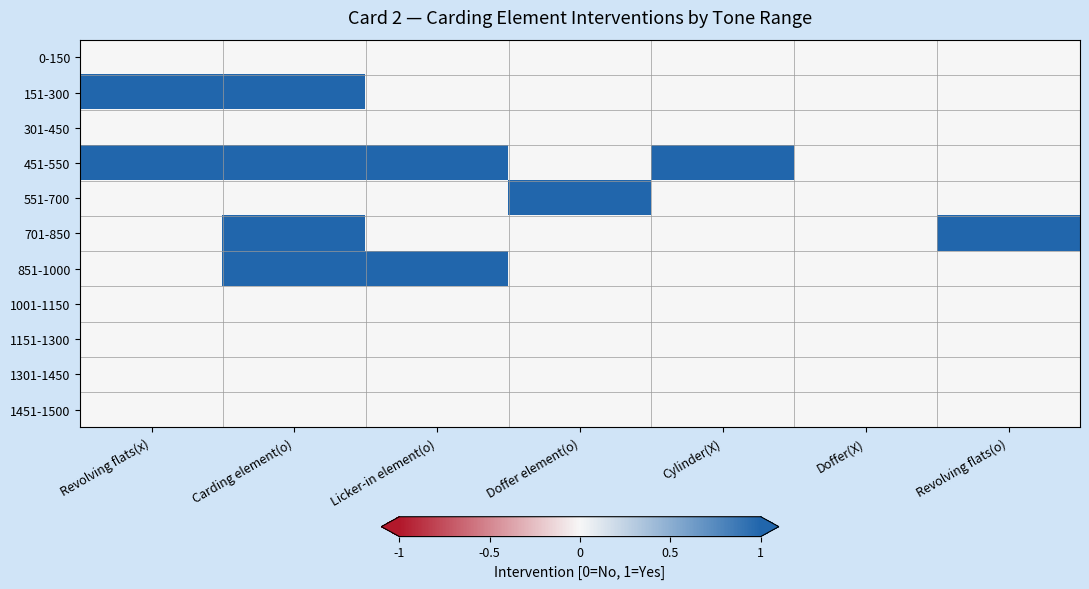

Reading left to right, what are all the values shown in this chart?

0-150: Revolving flats(x)=0	Carding element(o)=0	Licker-in element(o)=0	Doffer element(o)=0	Cylinder(X)=0	Doffer(X)=0	Revolving flats(o)=0
151-300: Revolving flats(x)=1	Carding element(o)=1	Licker-in element(o)=0	Doffer element(o)=0	Cylinder(X)=0	Doffer(X)=0	Revolving flats(o)=0
301-450: Revolving flats(x)=0	Carding element(o)=0	Licker-in element(o)=0	Doffer element(o)=0	Cylinder(X)=0	Doffer(X)=0	Revolving flats(o)=0
451-550: Revolving flats(x)=1	Carding element(o)=1	Licker-in element(o)=1	Doffer element(o)=0	Cylinder(X)=1	Doffer(X)=0	Revolving flats(o)=0
551-700: Revolving flats(x)=0	Carding element(o)=0	Licker-in element(o)=0	Doffer element(o)=1	Cylinder(X)=0	Doffer(X)=0	Revolving flats(o)=0
701-850: Revolving flats(x)=0	Carding element(o)=1	Licker-in element(o)=0	Doffer element(o)=0	Cylinder(X)=0	Doffer(X)=0	Revolving flats(o)=1
851-1000: Revolving flats(x)=0	Carding element(o)=1	Licker-in element(o)=1	Doffer element(o)=0	Cylinder(X)=0	Doffer(X)=0	Revolving flats(o)=0
1001-1150: Revolving flats(x)=0	Carding element(o)=0	Licker-in element(o)=0	Doffer element(o)=0	Cylinder(X)=0	Doffer(X)=0	Revolving flats(o)=0
1151-1300: Revolving flats(x)=0	Carding element(o)=0	Licker-in element(o)=0	Doffer element(o)=0	Cylinder(X)=0	Doffer(X)=0	Revolving flats(o)=0
1301-1450: Revolving flats(x)=0	Carding element(o)=0	Licker-in element(o)=0	Doffer element(o)=0	Cylinder(X)=0	Doffer(X)=0	Revolving flats(o)=0
1451-1500: Revolving flats(x)=0	Carding element(o)=0	Licker-in element(o)=0	Doffer element(o)=0	Cylinder(X)=0	Doffer(X)=0	Revolving flats(o)=0